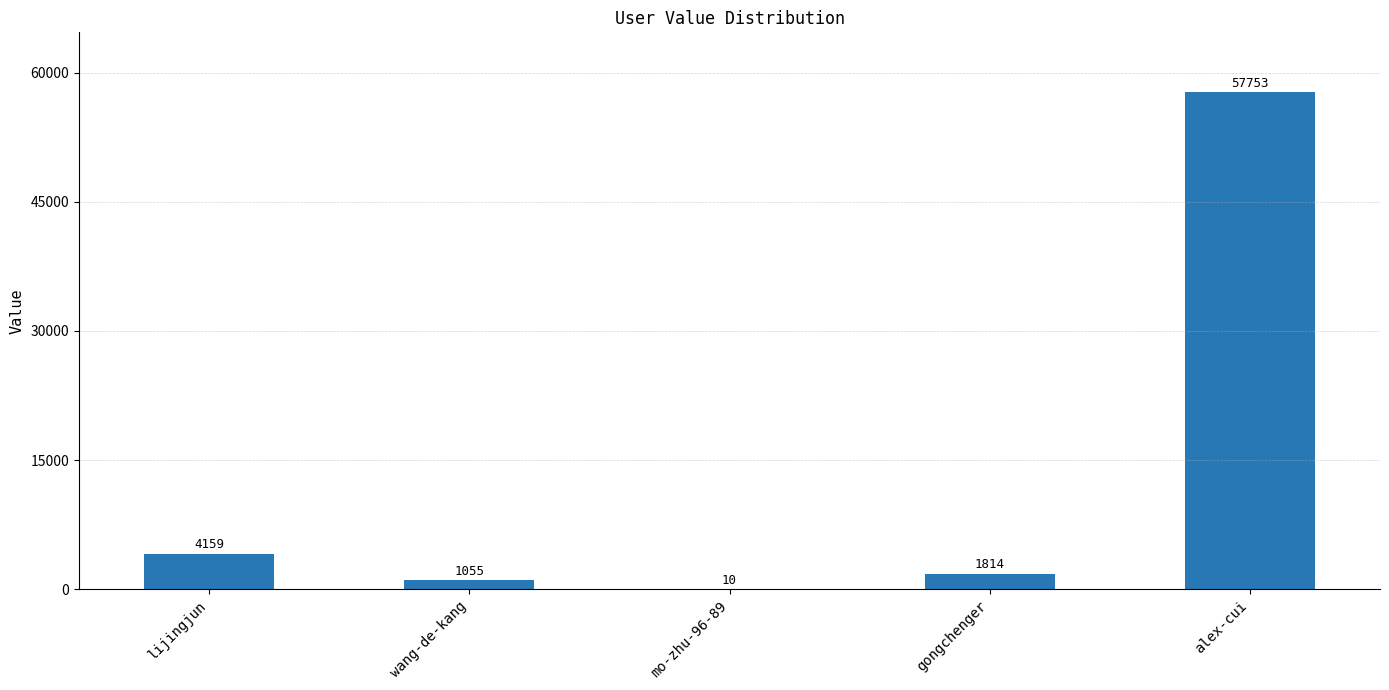

At which category does the chart reach its peak across all series?

alex-cui